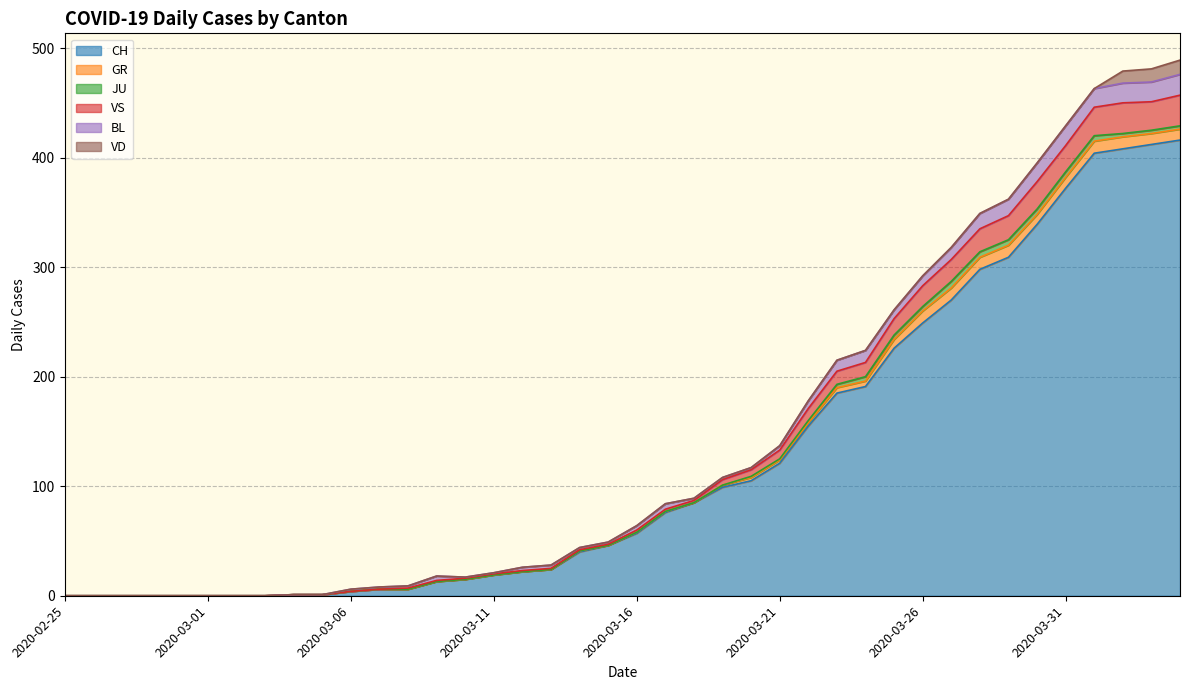

Which has a higher value, 2020-03-11 or 2020-02-25?

2020-03-11